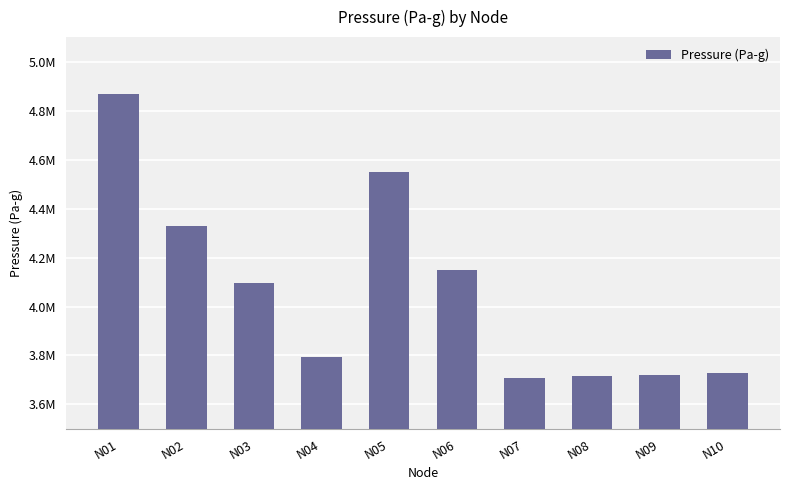

How many bars are there in total?

10